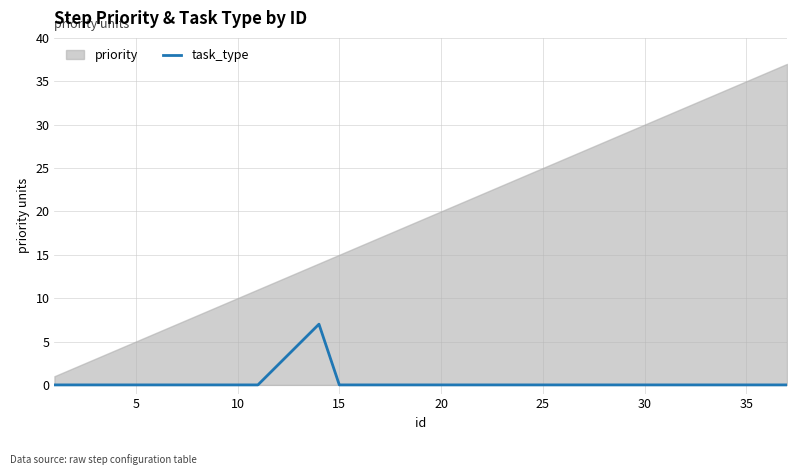

Is it true that the value at 16 is 0?

True